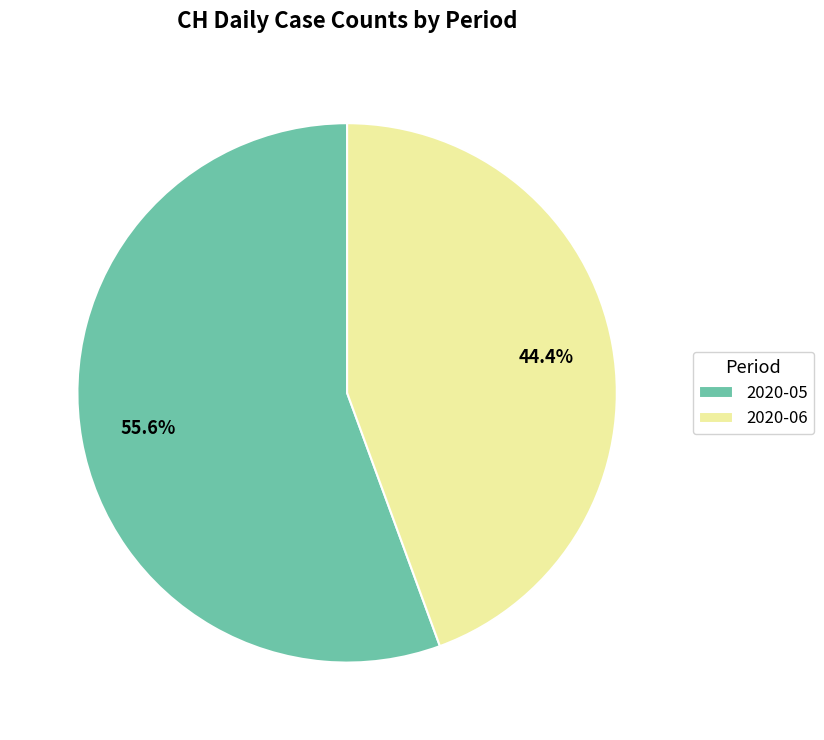

What is the majority slice?

2020-05